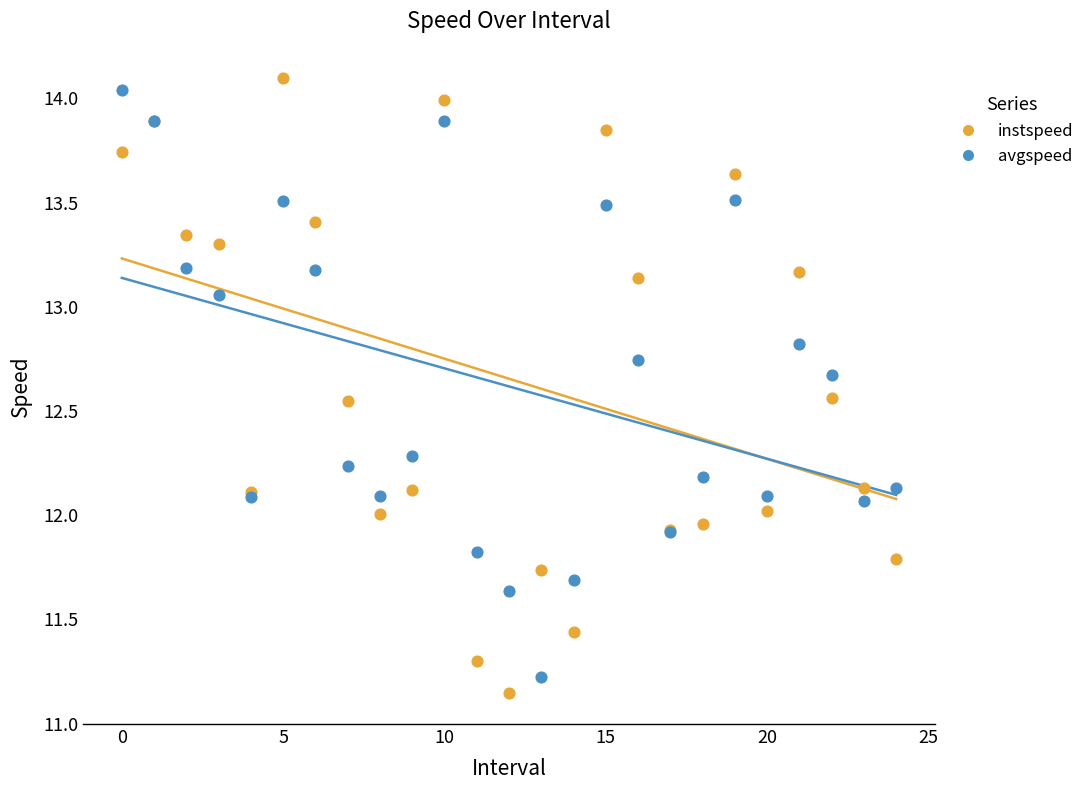

Which series reaches the maximum Y coordinate?

instspeed